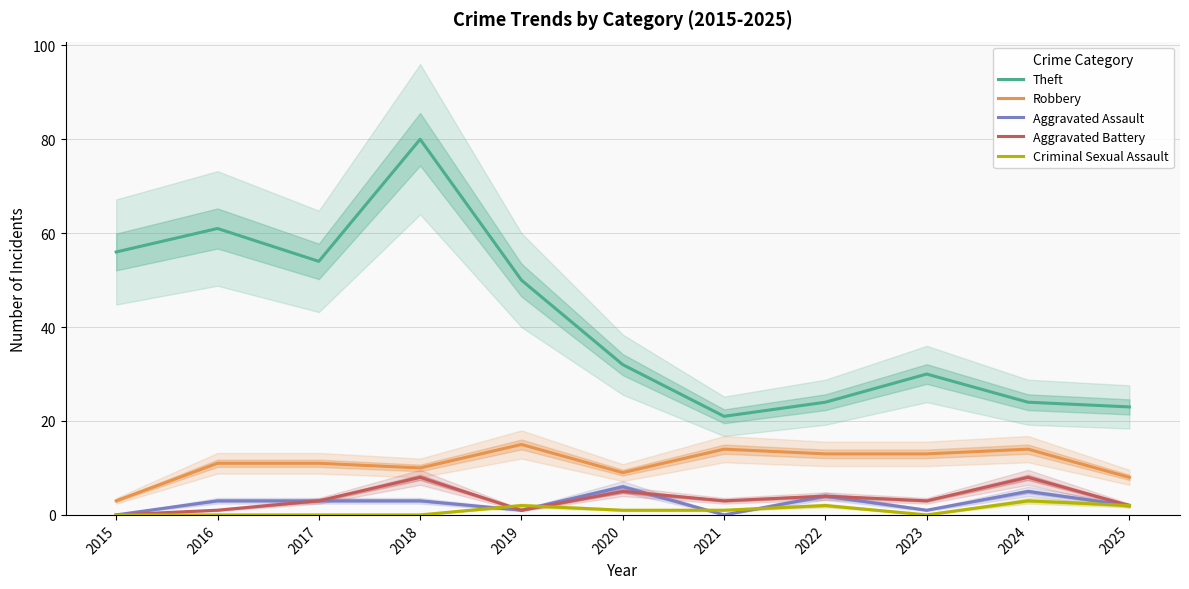

Reading right to left, transcribe all the data shown in this chart.

Theft: 2025=23	2024=24	2023=30	2022=24	2021=21	2020=32	2019=50	2018=80	2017=54	2016=61	2015=56
Robbery: 2025=8	2024=14	2023=13	2022=13	2021=14	2020=9	2019=15	2018=10	2017=11	2016=11	2015=3
Aggravated Assault: 2025=2	2024=5	2023=1	2022=4	2021=0	2020=6	2019=1	2018=3	2017=3	2016=3	2015=0
Aggravated Battery: 2025=2	2024=8	2023=3	2022=4	2021=3	2020=5	2019=1	2018=8	2017=3	2016=1	2015=0
Criminal Sexual Assault: 2025=2	2024=3	2023=0	2022=2	2021=1	2020=1	2019=2	2018=0	2017=0	2016=0	2015=0